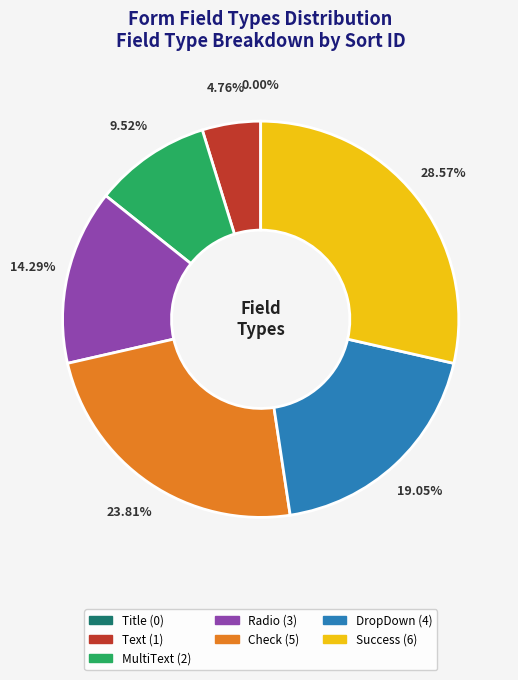

Is there a majority slice in this chart?

No